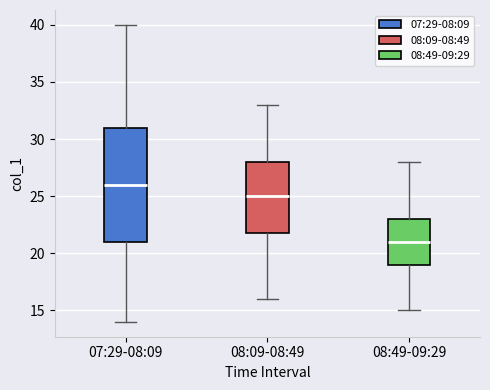

Which box is the tallest, from its lower edge to its upper edge?

07:29-08:09